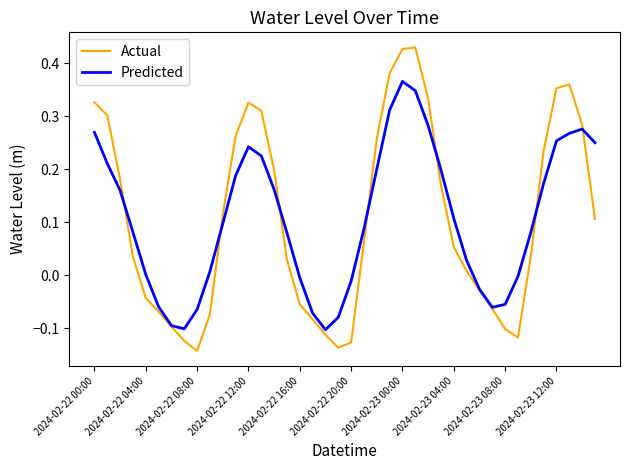

List the series in order of their peak value, lowest first.

Predicted, Actual